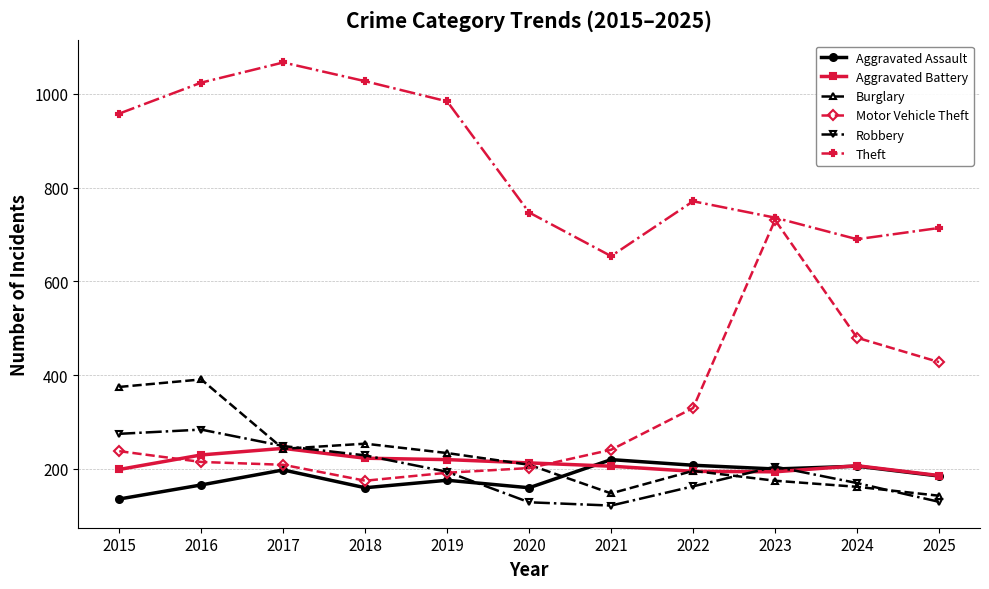

What is the value of the Motor Vehicle Theft point at the 2nd from the left?

215